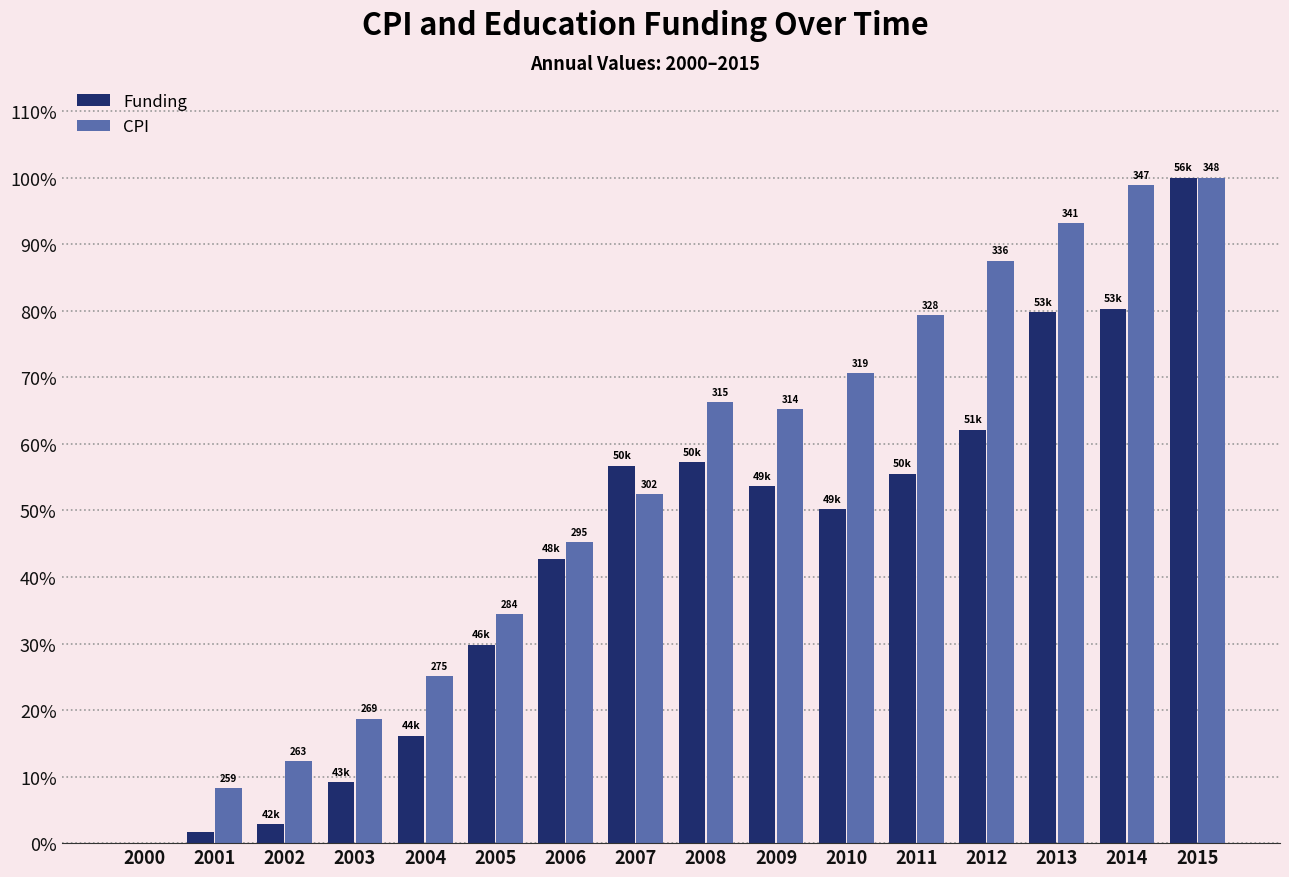

How many positive values does the Funding series have?

15